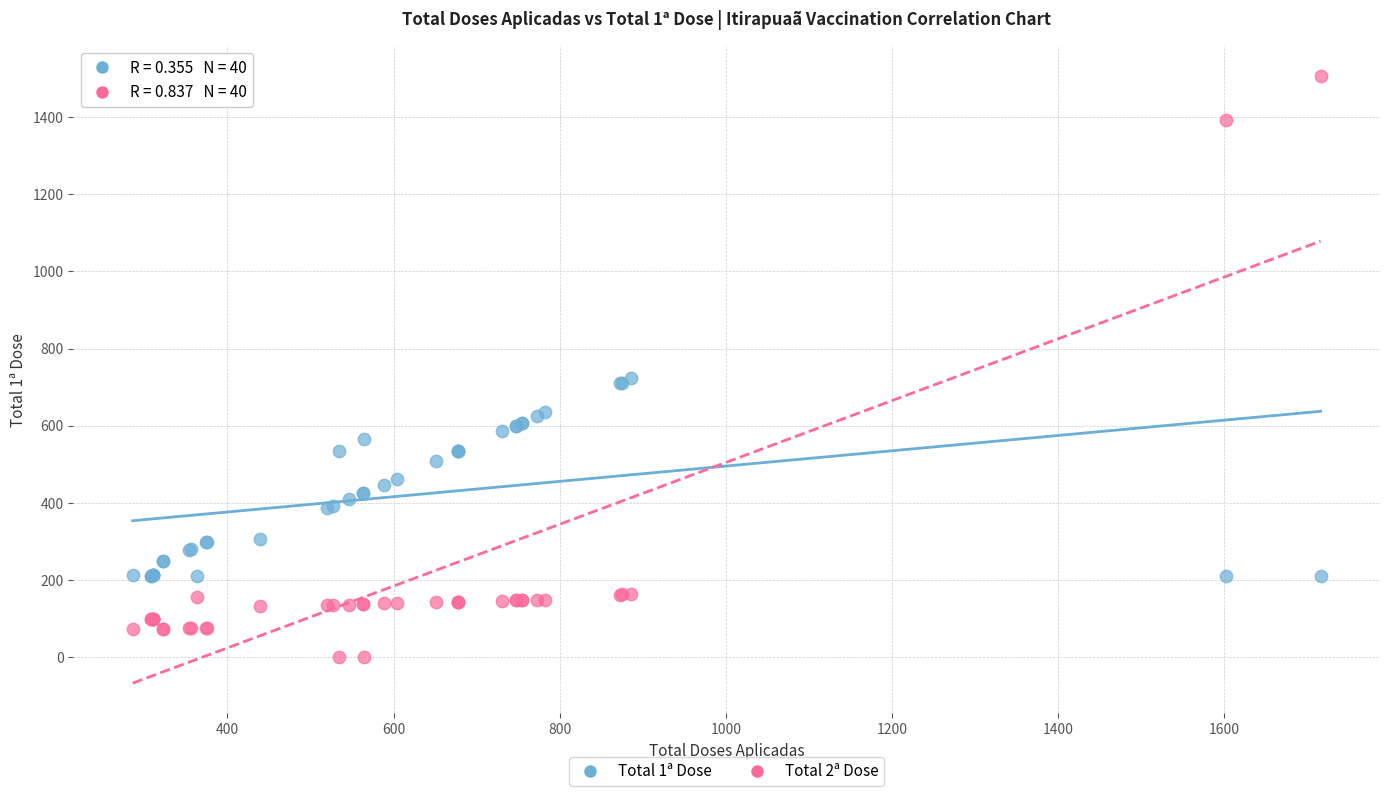

Which series reaches the maximum Y coordinate?

Total 2ª Dose